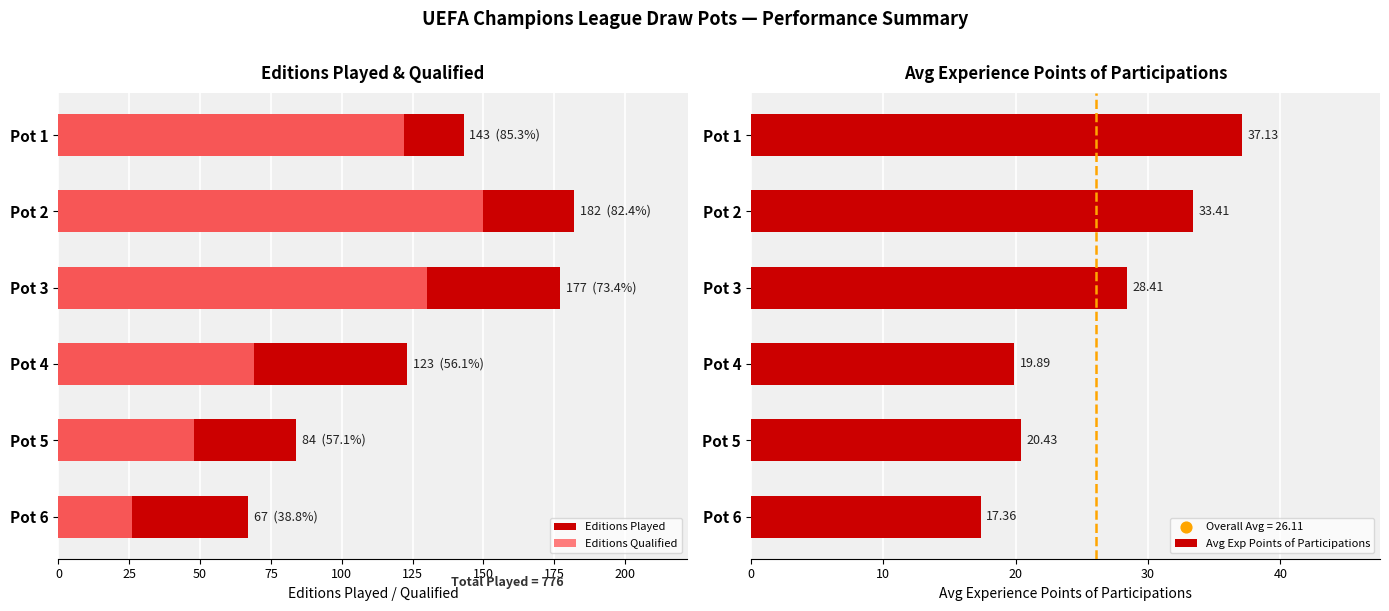

Rank the categories by Avg Exp Points of Participations value from lowest to highest.

Pot 6, Pot 4, Pot 5, Pot 3, Pot 2, Pot 1